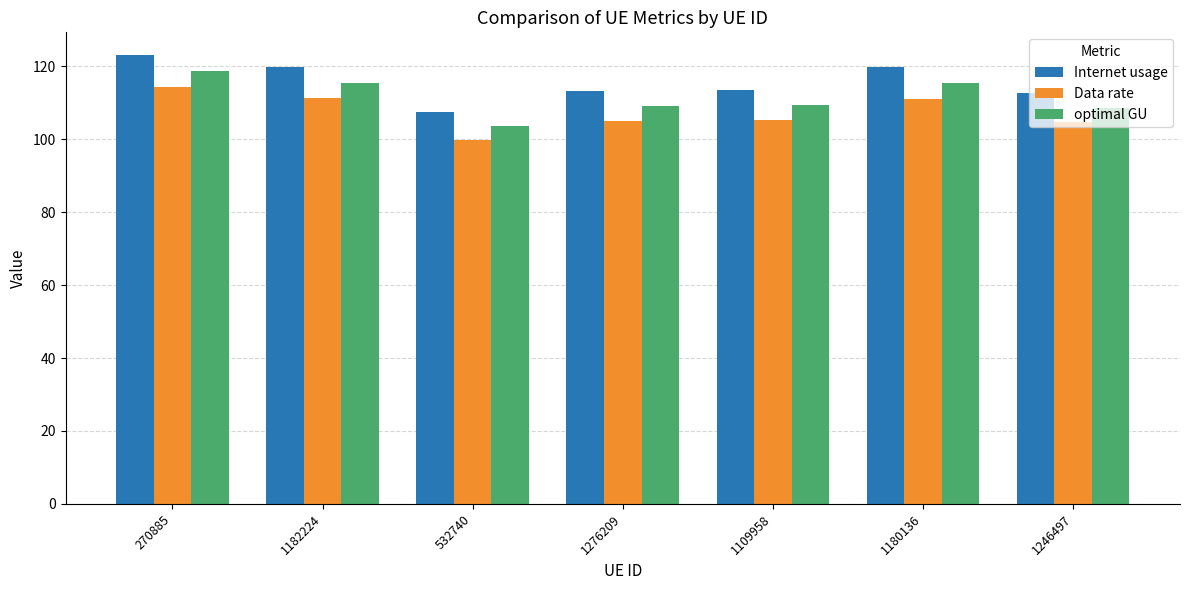

What value does the Internet usage series have at 270885?

123.2